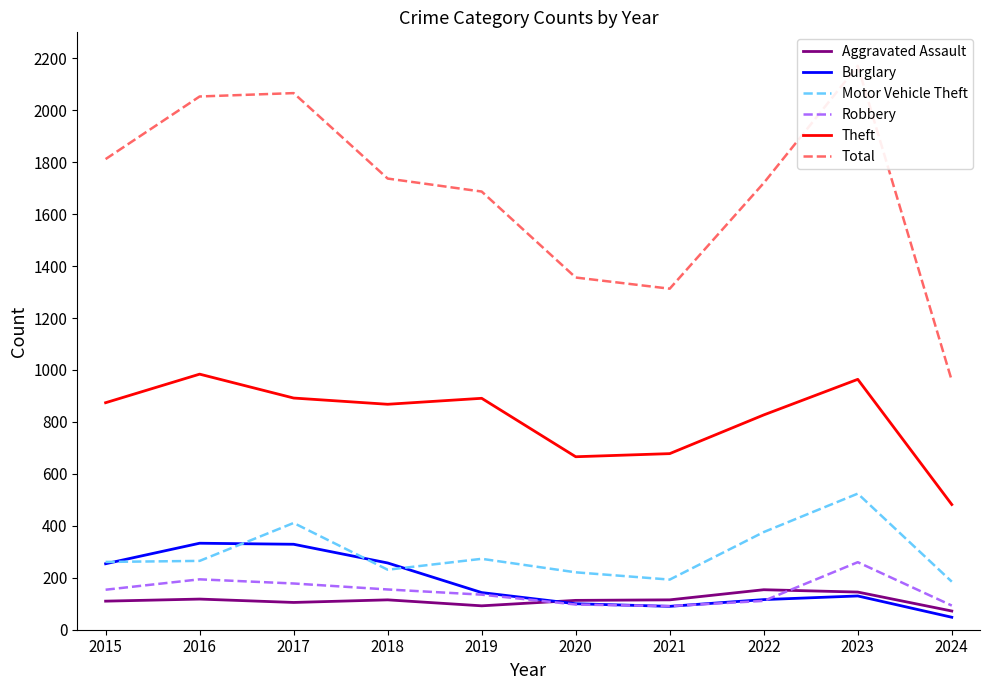

Where does the Motor Vehicle Theft series first go above 265?

2017